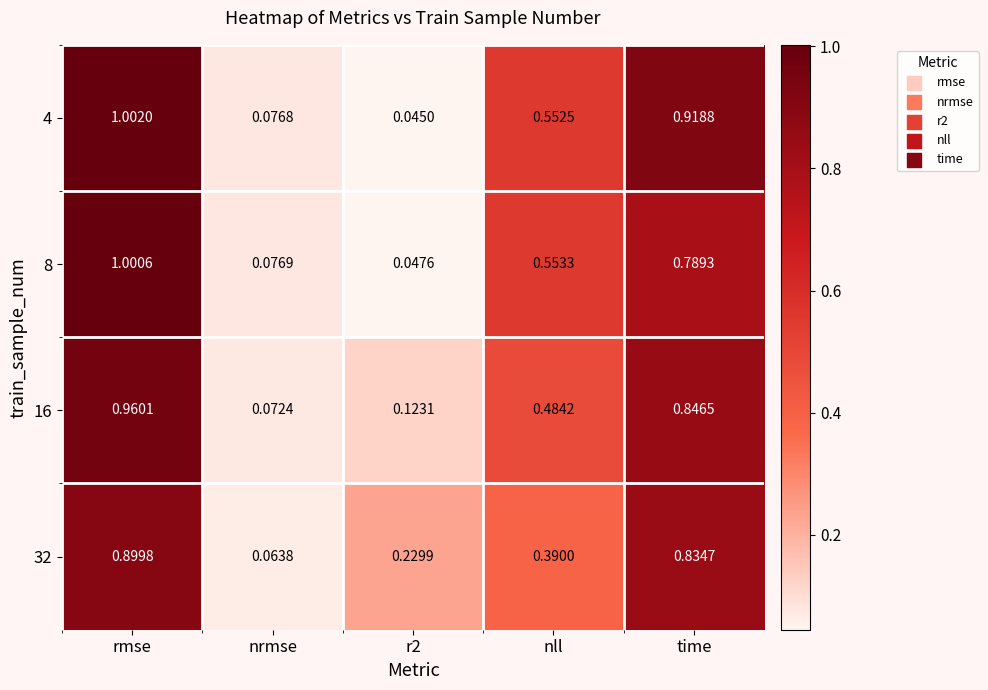

Is the value of 4 at r2 greater than the value of 16 at nrmse?

No